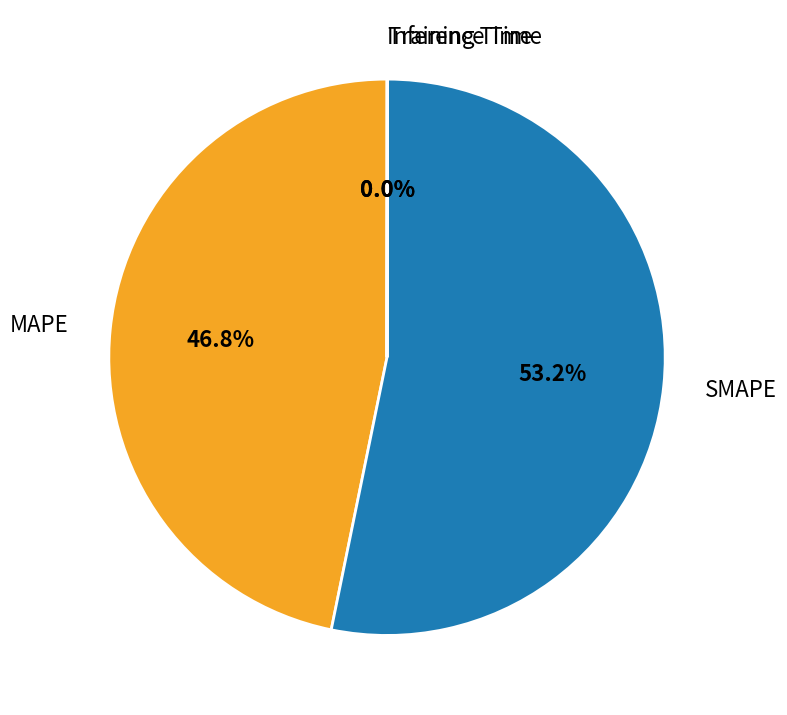

Combined, do SMAPE and MAPE account for over 50%?

Yes